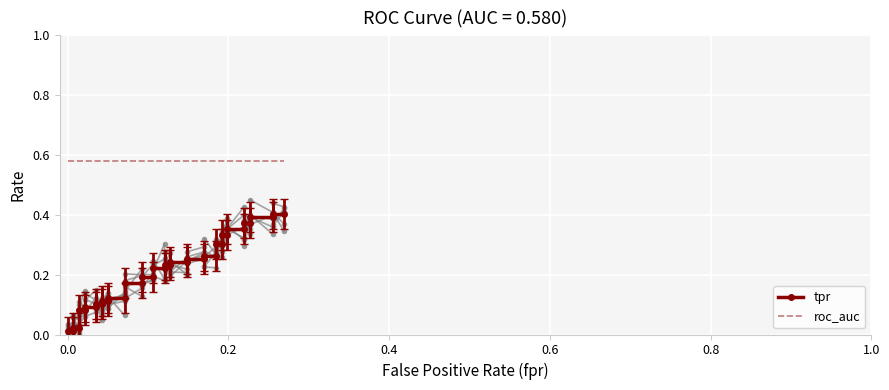

What is the average value of the roc_auc series?

0.6